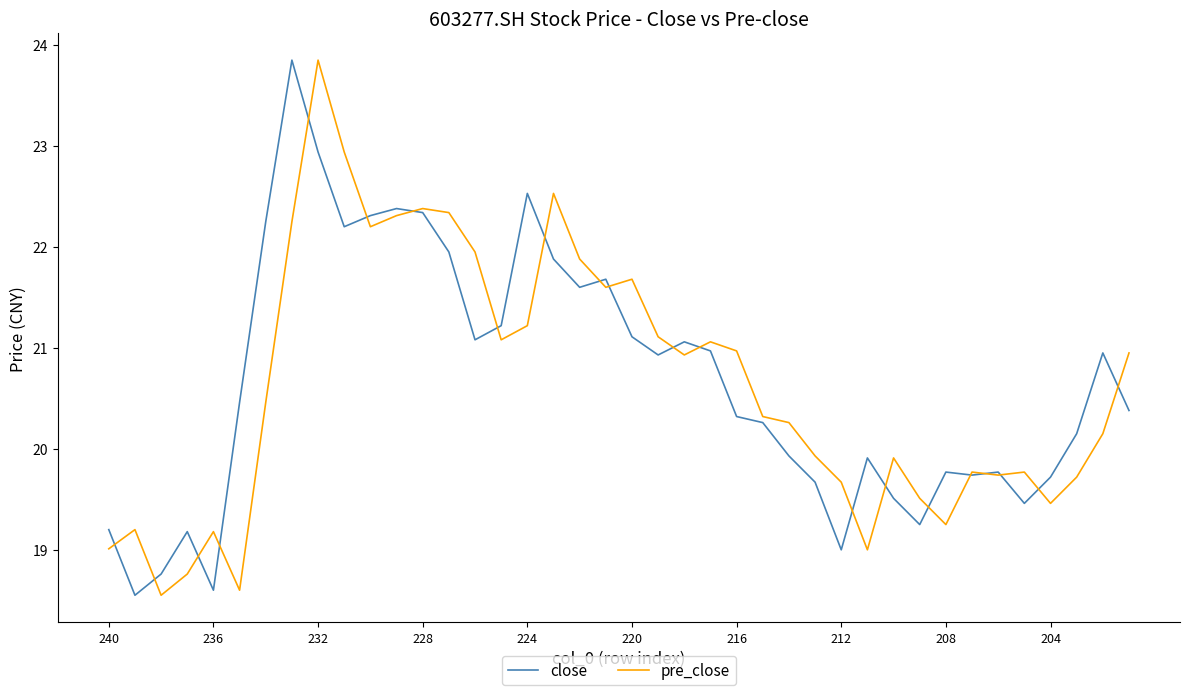

In pre_close, how many points are higher than both neighbors (excluding endpoints)?

10